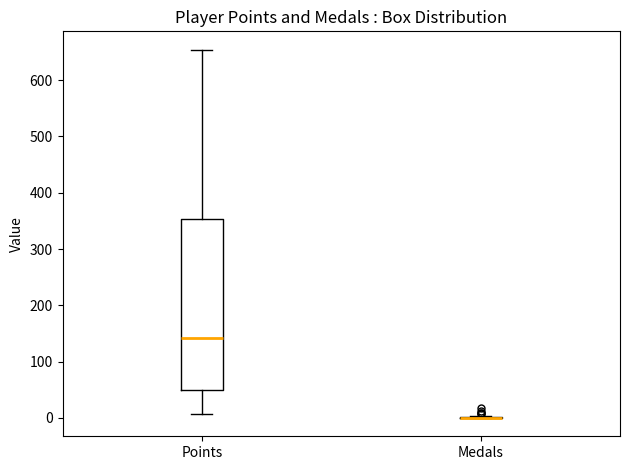

Reading left to right, read every box against the y-axis: the position of its median line, the range the box covers, and the ends of its whiskers. The values are not printed on the chart, so give them approximately, as read against the axis.

Points: median 140, box 50 to 350, whiskers 10 to 650
Medals: box collapsed to a line at 0, whiskers 0 to 0